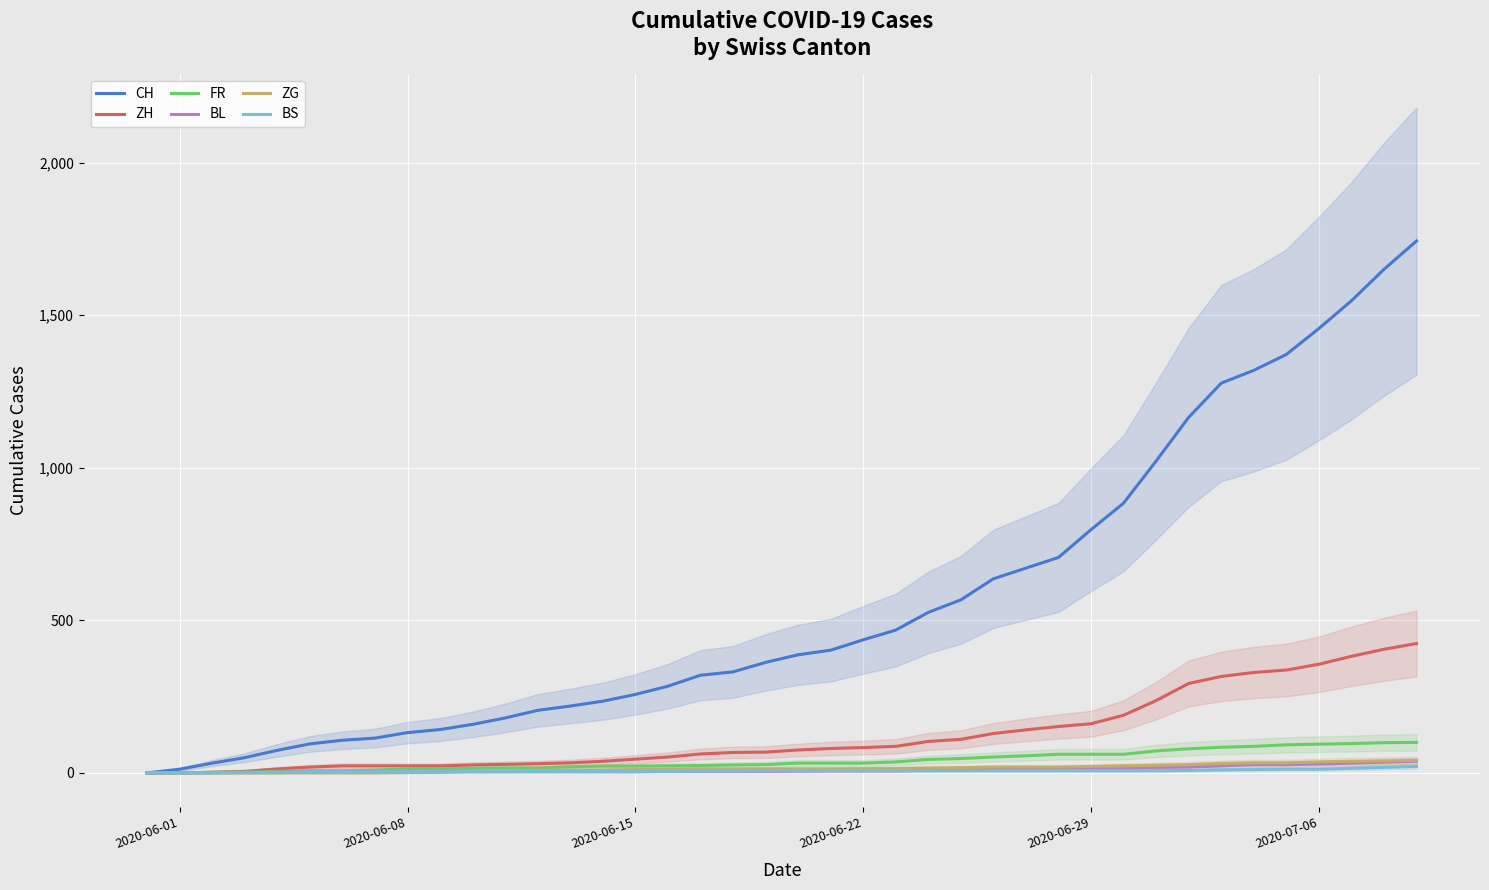

What is the highest value of the CH series?

1743